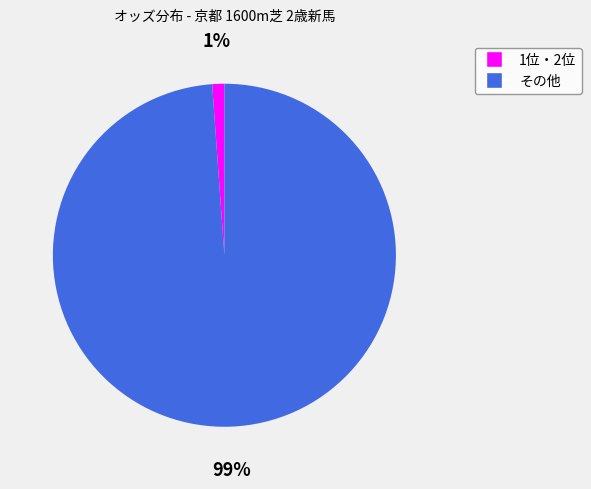

To the nearest percent, what is the difference between the largest and smallest slice percentages?

98%